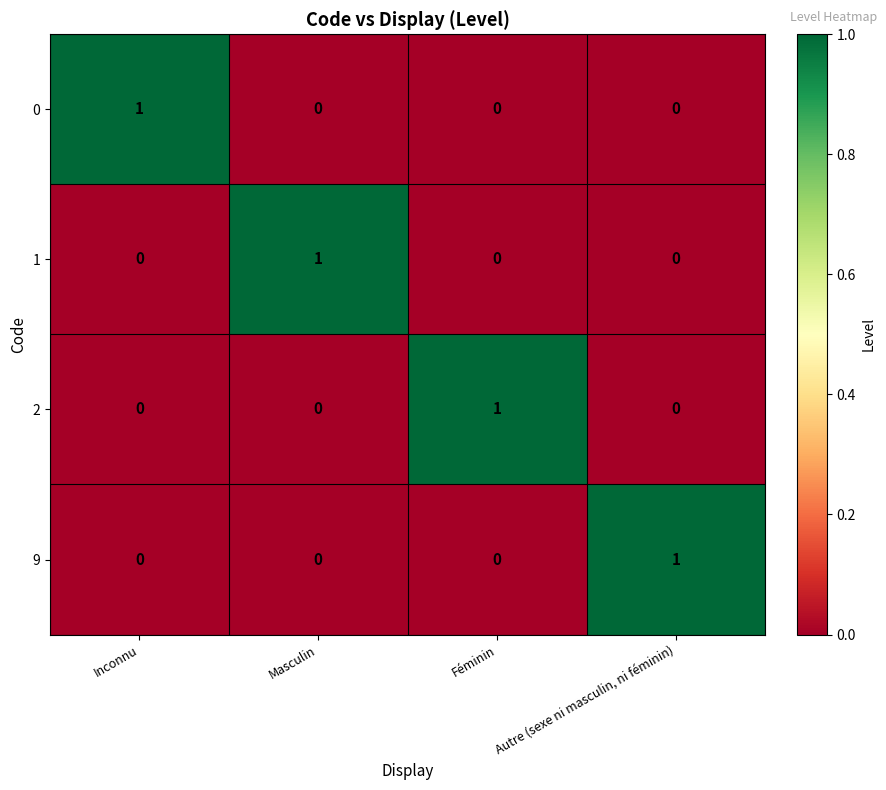

Count the 1 values in the range 0 to 1.

4